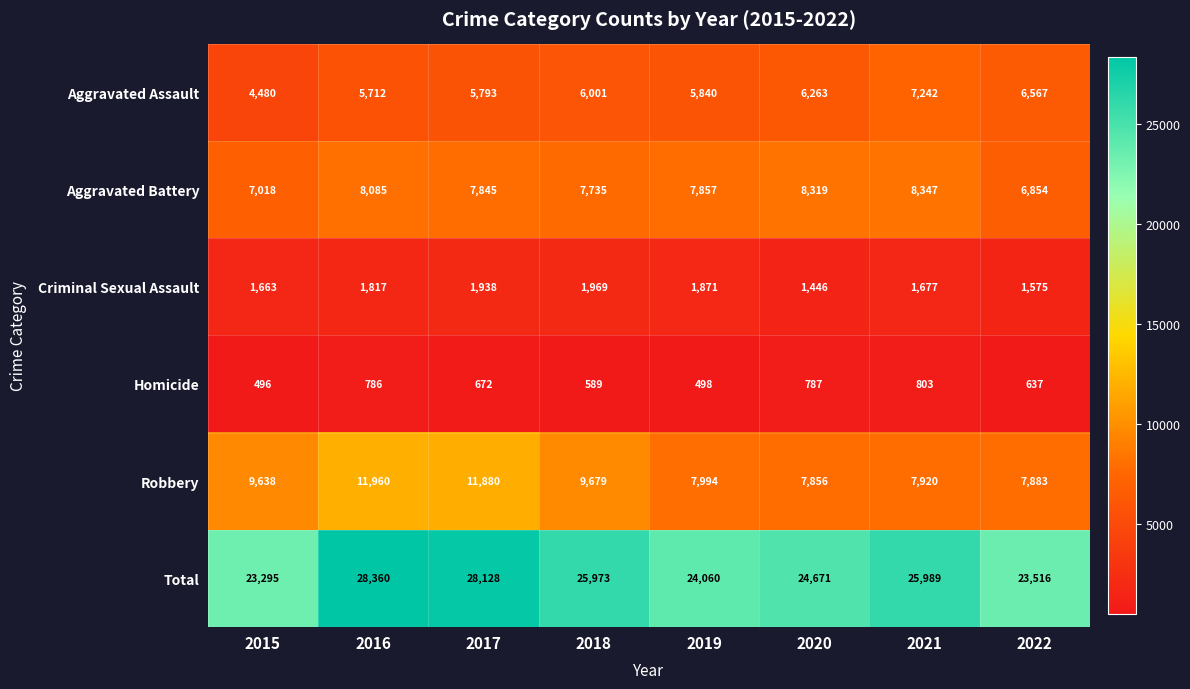

What is the total value across all series at 2019?

48120